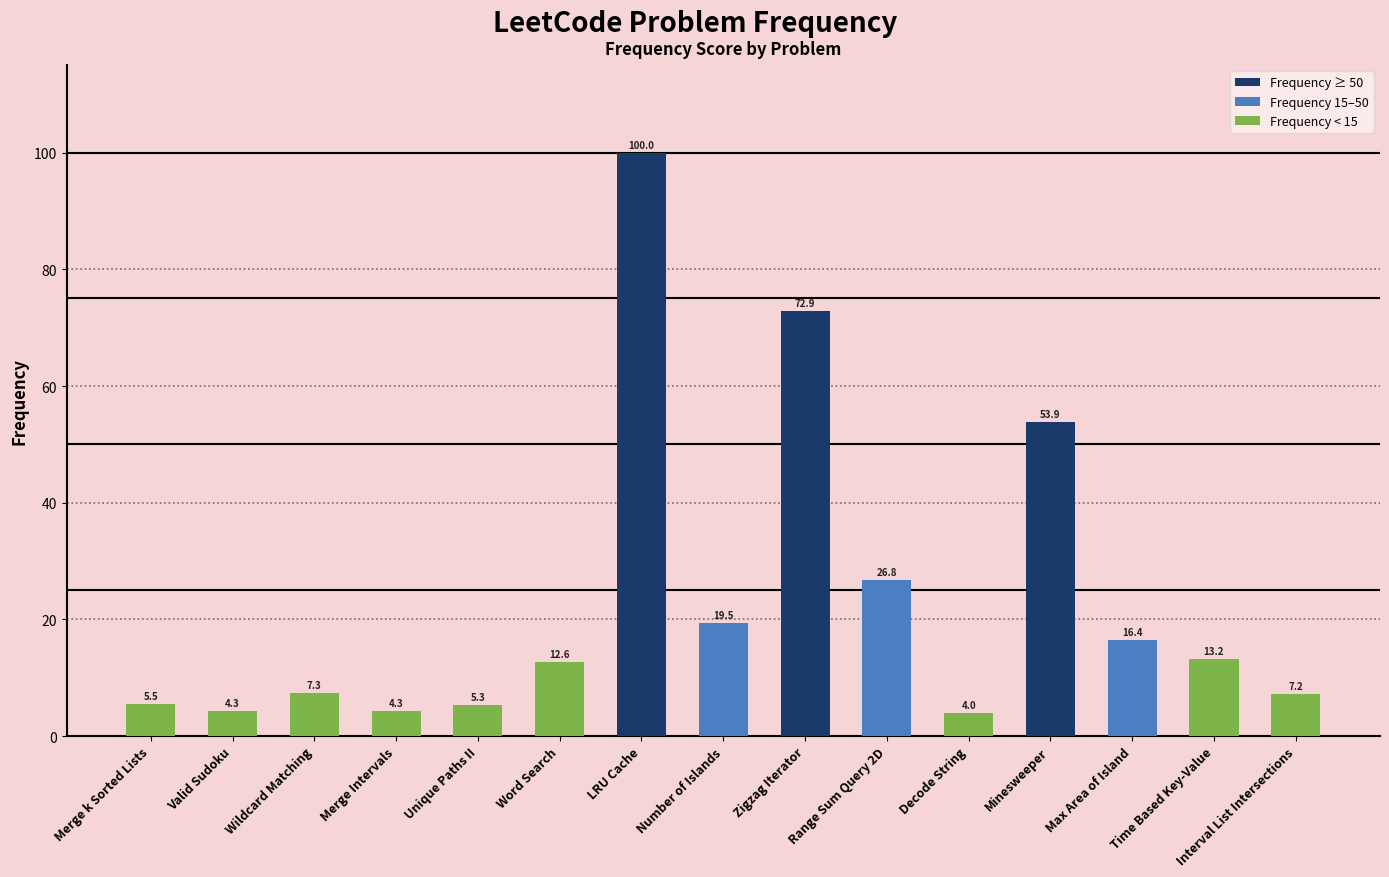

What is the label of the 3rd bar from the left?

Wildcard Matching